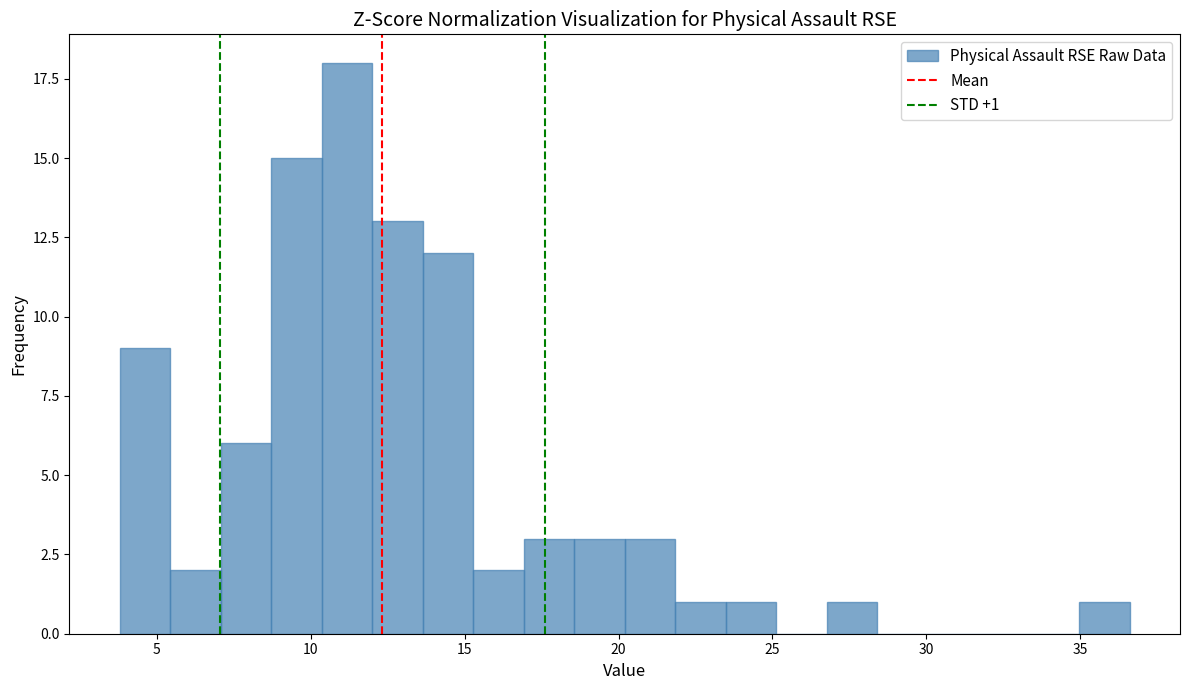

Around what value on the x-axis is the tallest bar? Give the approximate position of its centre, as read against the axis.

11.0